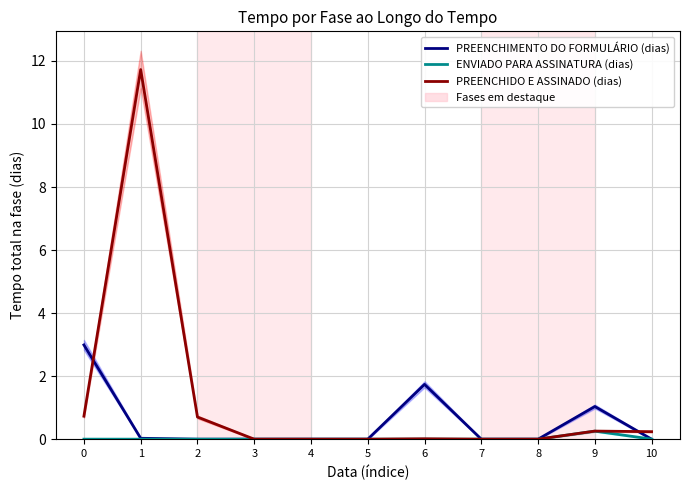

What is the spread (max minus min) of values at 9?

0.8